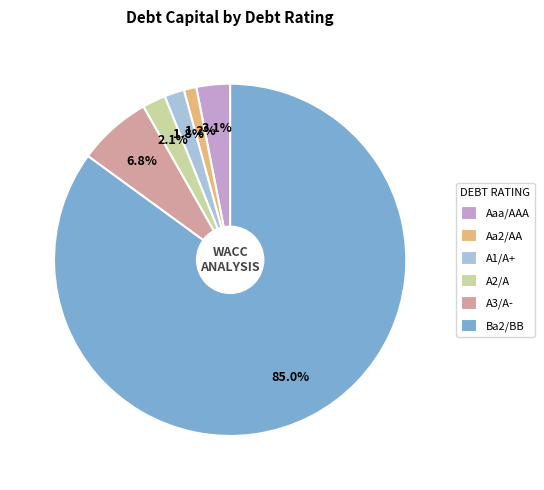

To the nearest percent, what portion does Aa2/AA represent?

1%